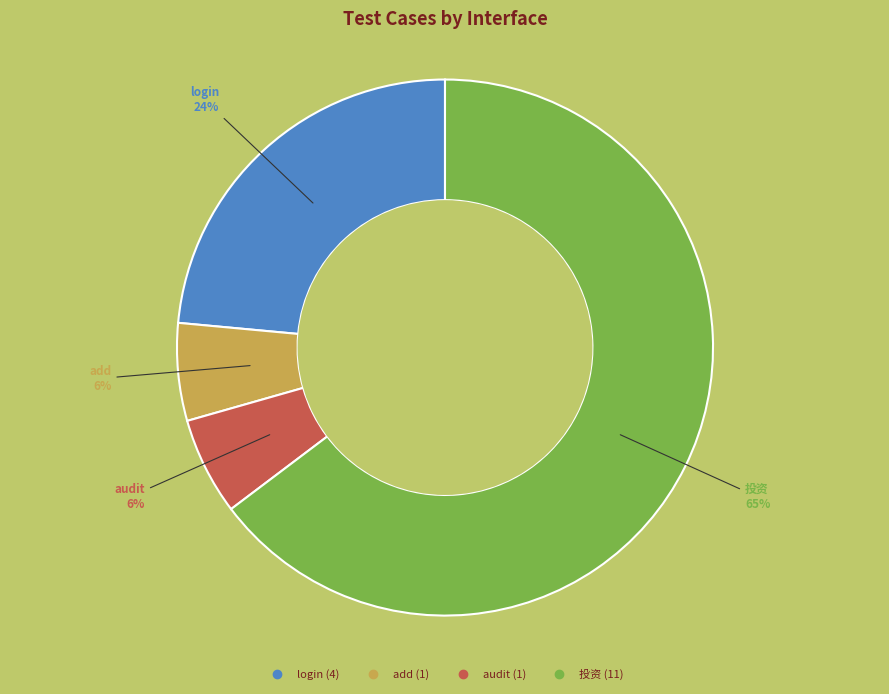

True or false: 投资 accounts for 65% of the total.

True